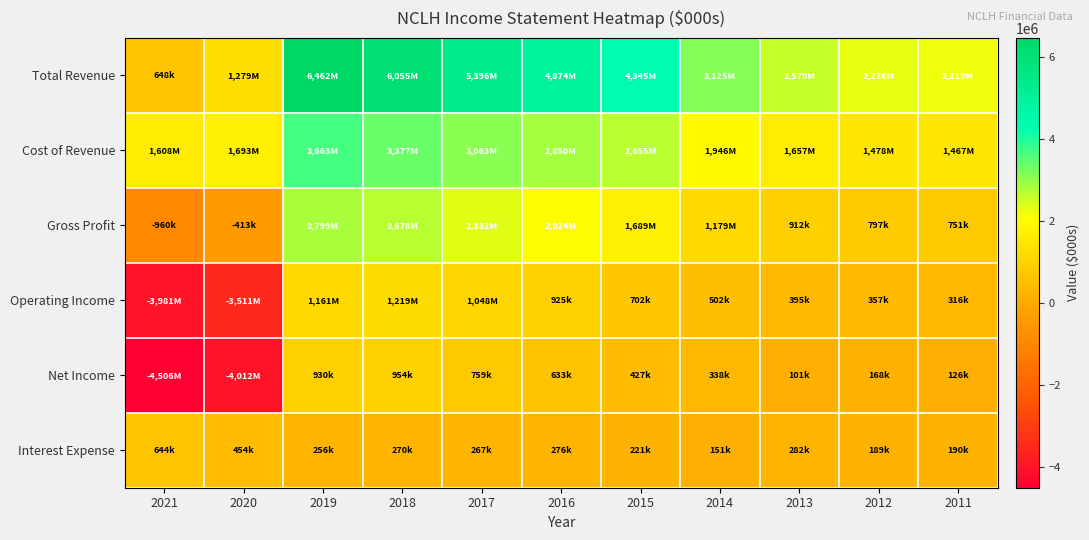

Reading left to right, what are all the values shown in this chart?

Total Revenue: 2021=648000	2020=1279900	2019=6462400	2018=6055100	2017=5396200	2016=4874300	2015=4345000	2014=3125900	2013=2570300	2012=2276200	2011=2219300
Cost of Revenue: 2021=1608000	2020=1693100	2019=3663300	2018=3377100	2017=3063600	2016=2850200	2015=2655400	2014=1946600	2013=1657700	2012=1478400	2011=1467900
Gross Profit: 2021=-960100	2020=-413200	2019=2799100	2018=2678100	2017=2332500	2016=2024100	2015=1689600	2014=1179300	2013=912600	2012=797800	2011=751400
Operating Income: 2021=-3981200	2020=-3511900	2019=1161400	2018=1219100	2017=1048800	2016=925500	2015=702500	2014=502900	2013=395900	2012=357100	2011=316100
Net Income: 2021=-4506600	2020=-4012500	2019=930200	2018=954800	2017=759900	2016=633100	2015=427100	2014=338400	2013=101700	2012=168600	2011=126900
Interest Expense: 2021=644100	2020=454500	2019=256200	2018=270400	2017=267800	2016=276900	2015=221900	2014=151800	2013=282600	2012=189900	2011=190200